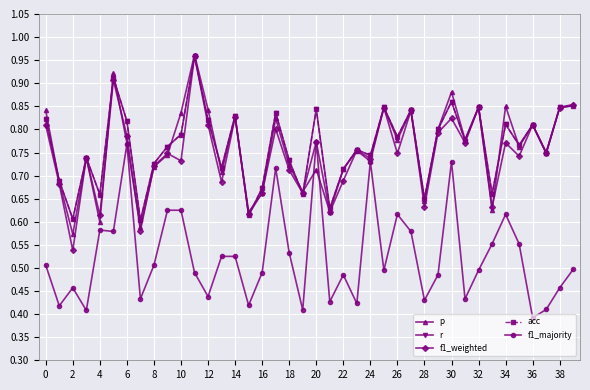

Does the chart have visible grid lines?

Yes